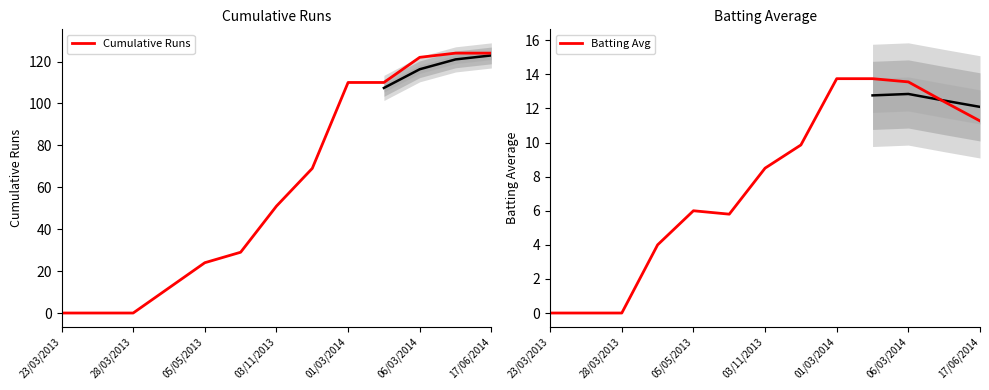

Reading left to right, extract all data points from this chart.

Cumulative Runs: 0.0	0.0	0.0	12.0	24.0	29.0	51.0	69.0	110.0	110.0	122.0	124.0	124.0
Batting Avg: 0.0	0.0	0.0	4.0	6.0	5.8	8.5	9.9	13.8	13.8	13.6	12.4	11.3